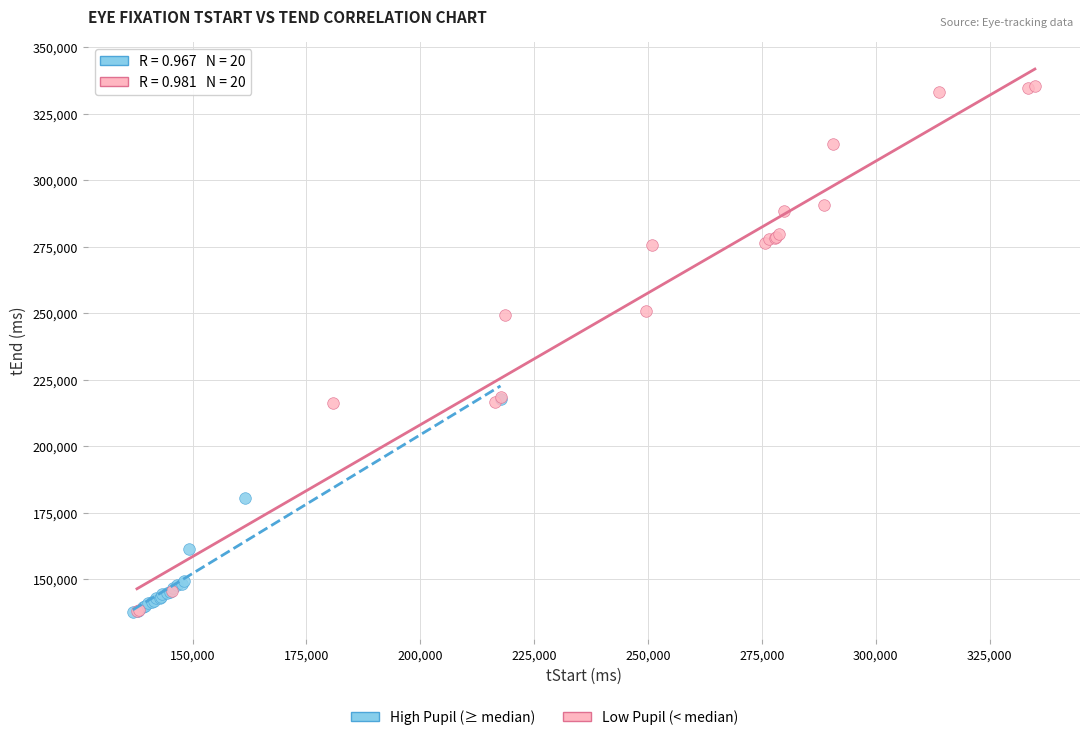

Which series has the largest Y range (max minus min)?

Low Pupil (< median)